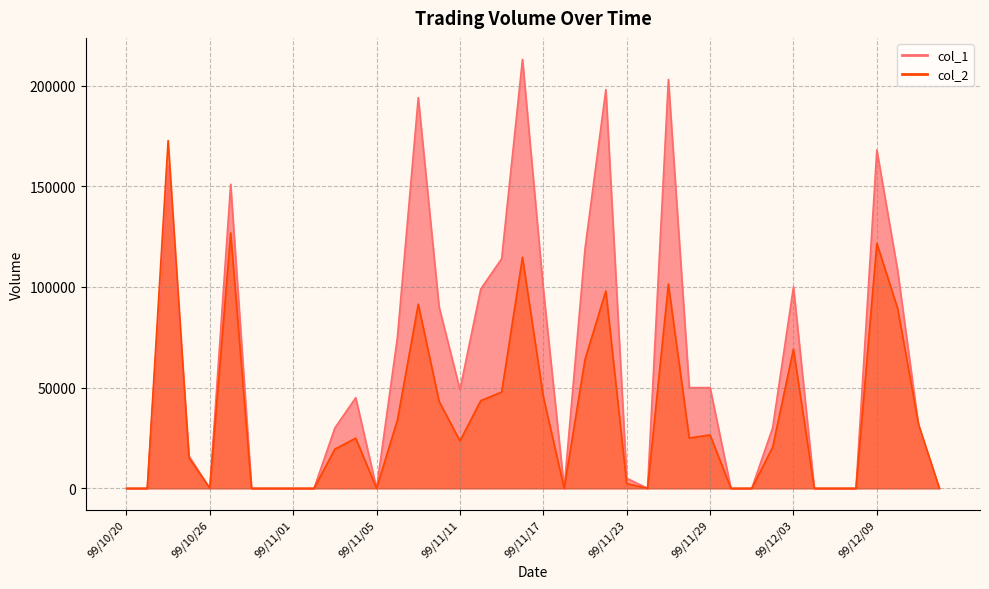

What are all the series names shown in the legend?

col_1, col_2